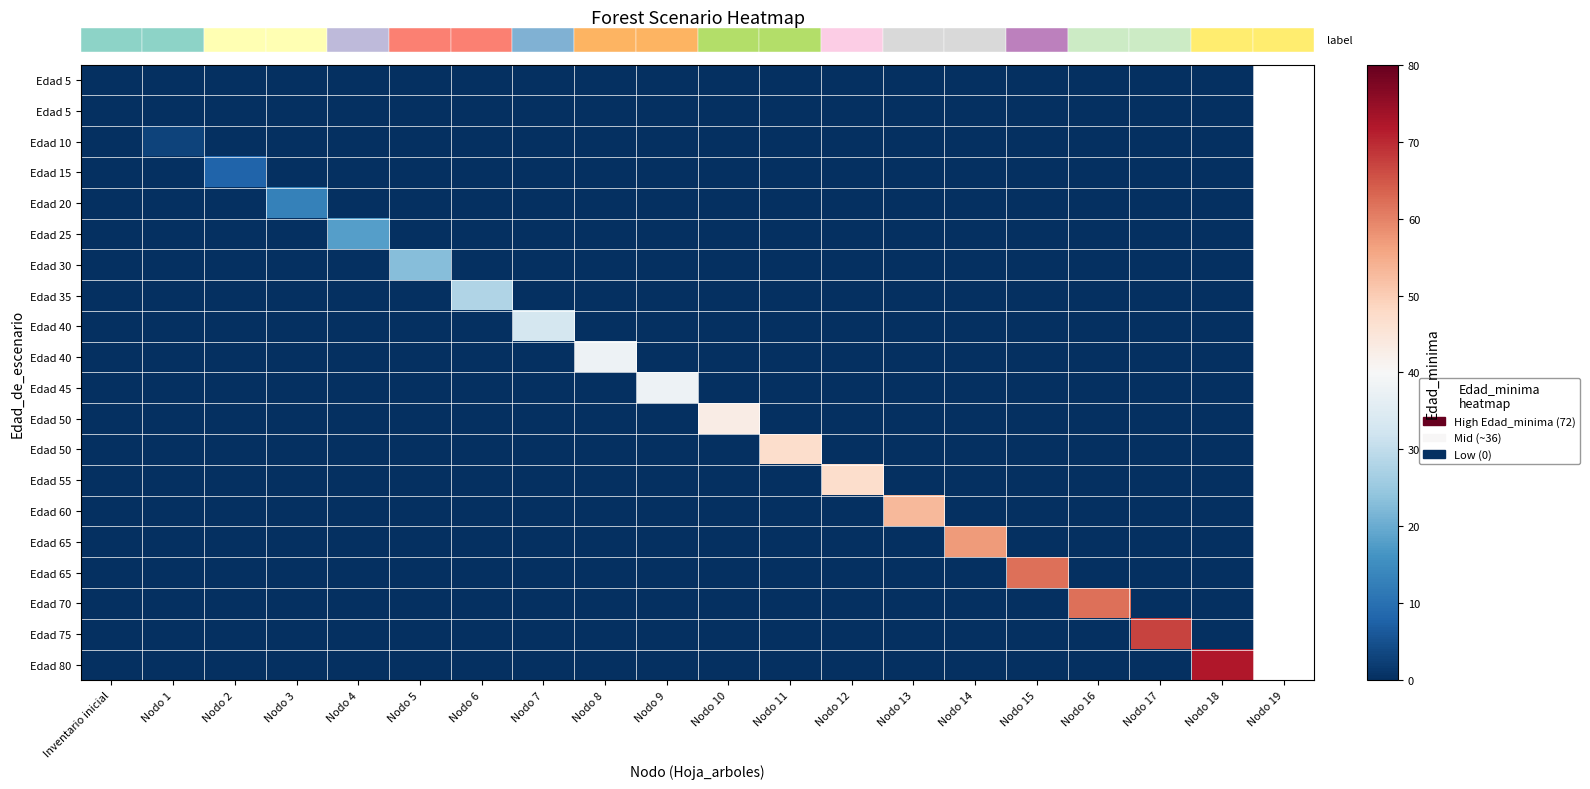

What is the total value across all series at Nodo 16?

62